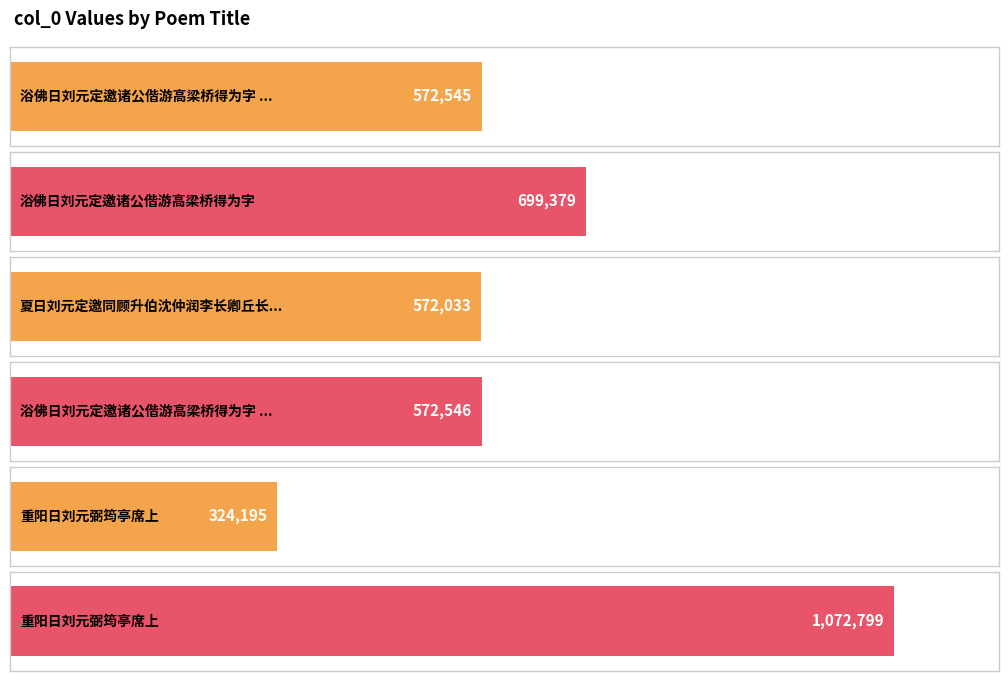

Reading left to right, what are all the values shown in this chart?

浴佛日刘元定邀诸公偕游高梁桥得为字 其一=572545	浴佛日刘元定邀诸公偕游高梁桥得为字=699379	夏日刘元定邀同顾升伯沈仲润李长卿丘长孺集城西荷亭是日热甚得暴雨乃解=572033	浴佛日刘元定邀诸公偕游高梁桥得为字 其二=572546	重阳日刘元弼筠亭席上=324195	重阳日刘元弼筠亭席上=1072799